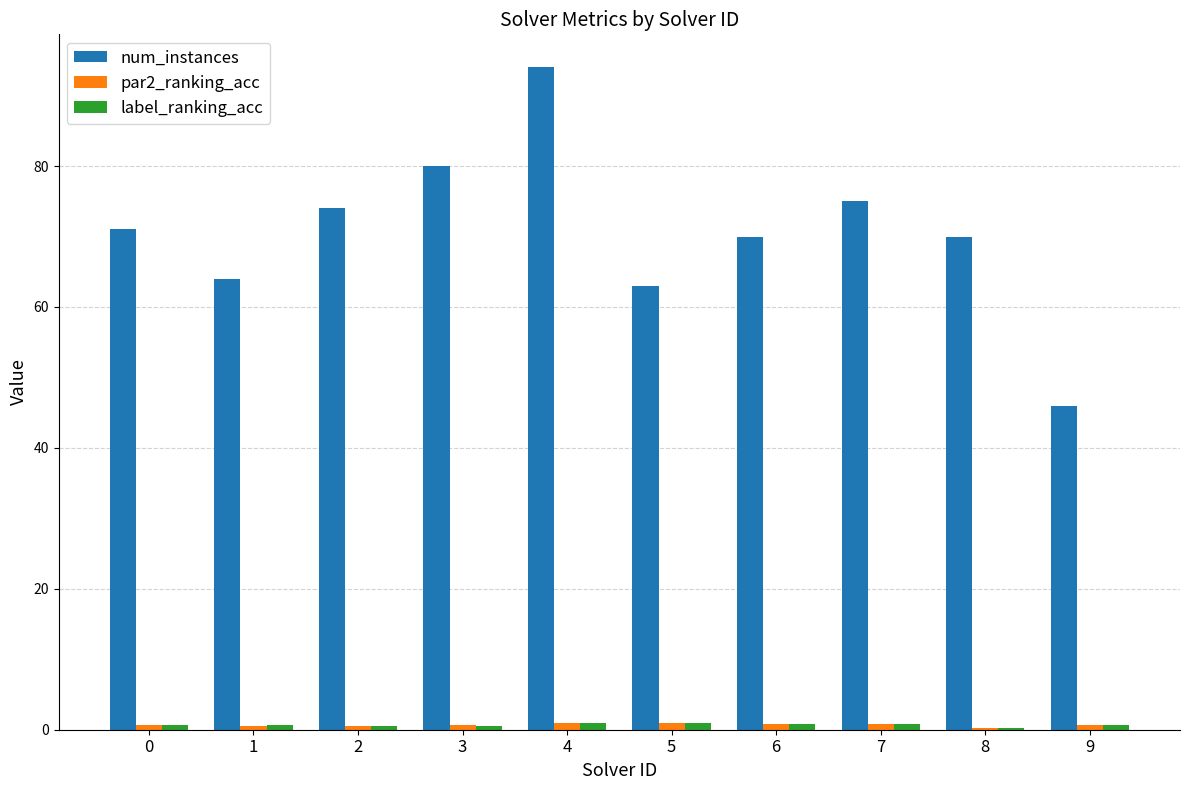

What are all the series names shown in the legend?

num_instances, par2_ranking_acc, label_ranking_acc